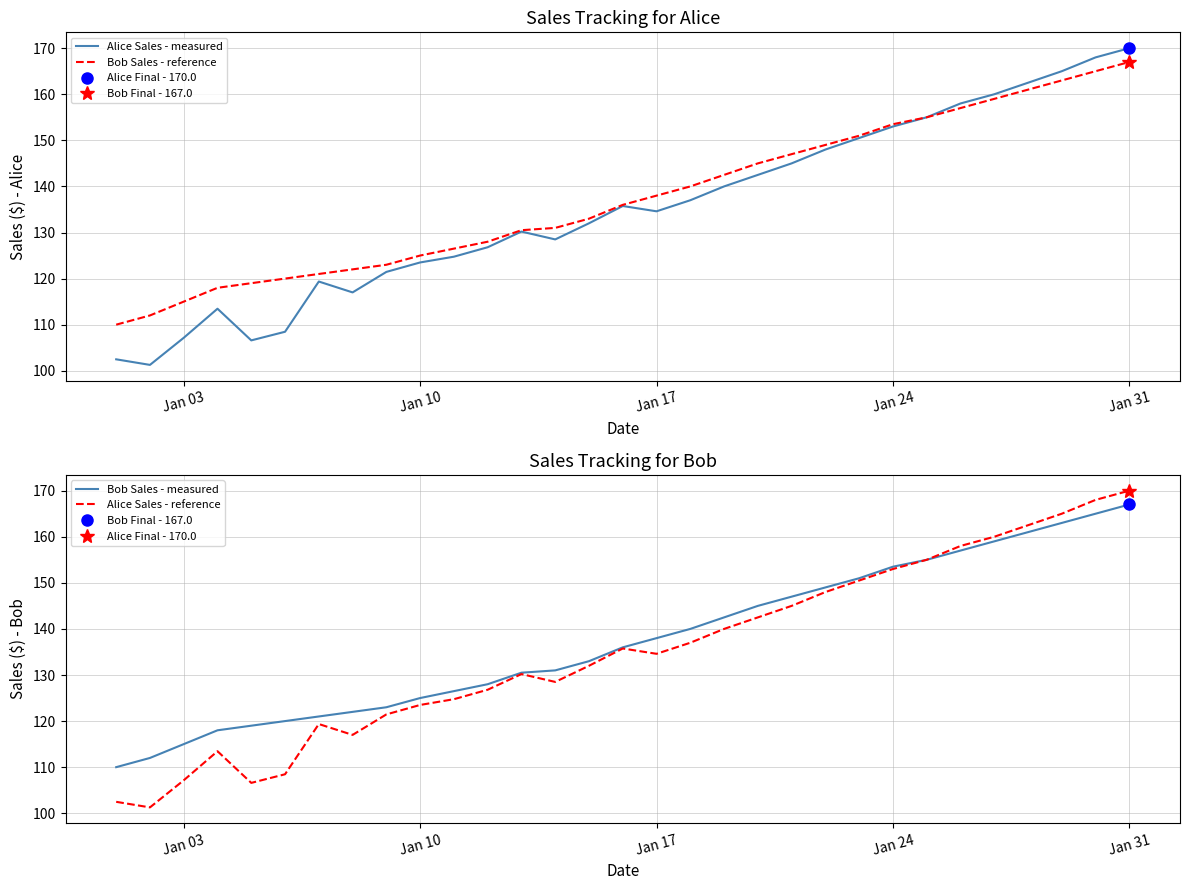

What value does the Alice Sales - reference series have at Jan 31?

170.0